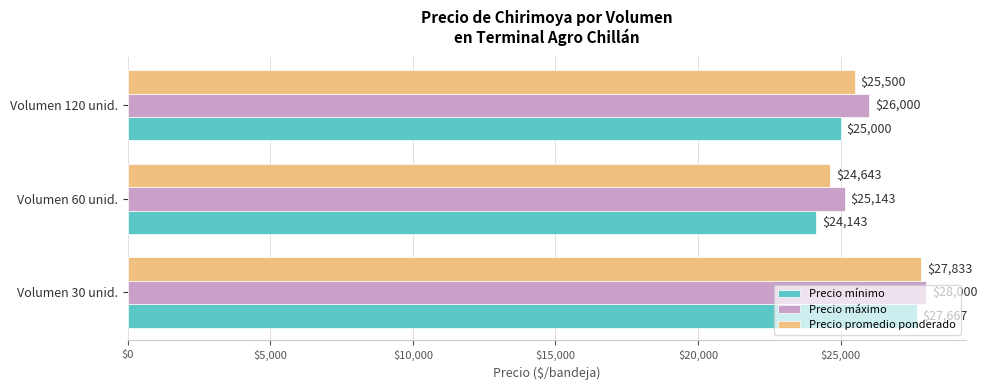

What is the difference between the highest and lowest values at Volumen 60 unid.?

1000